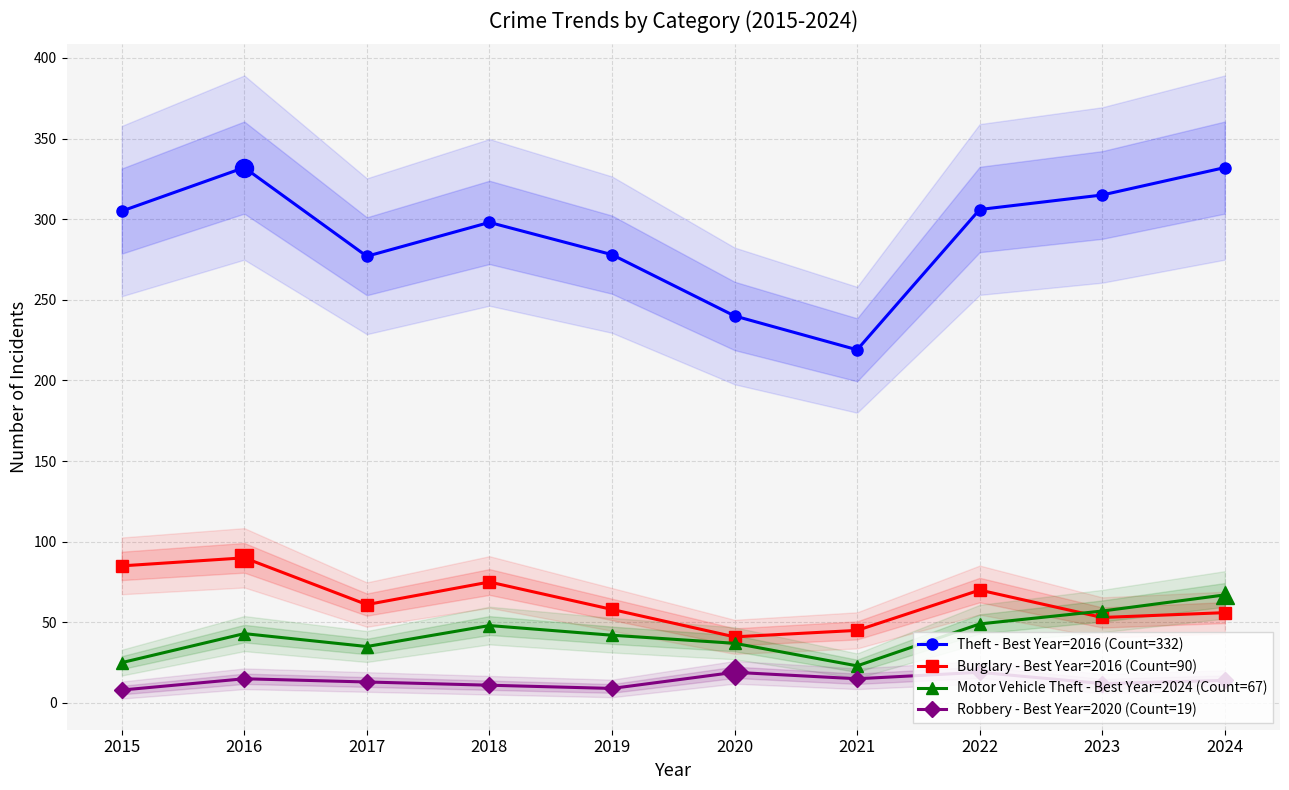

Which series has the largest total across all categories?

Theft - Best Year=2016 (Count=332)